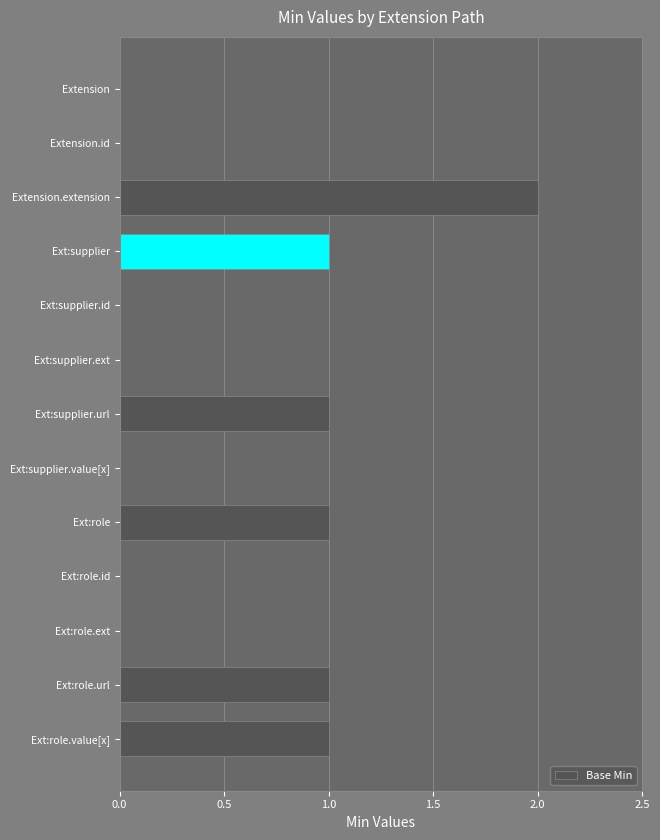

Count the number of categories in the chart.

13